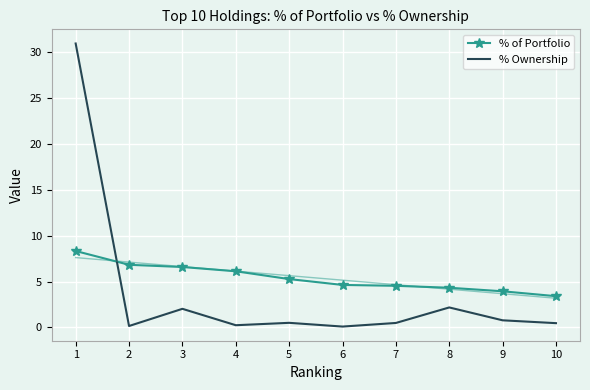

Between 6 and 9, which series saw the biggest shift?

% of Portfolio